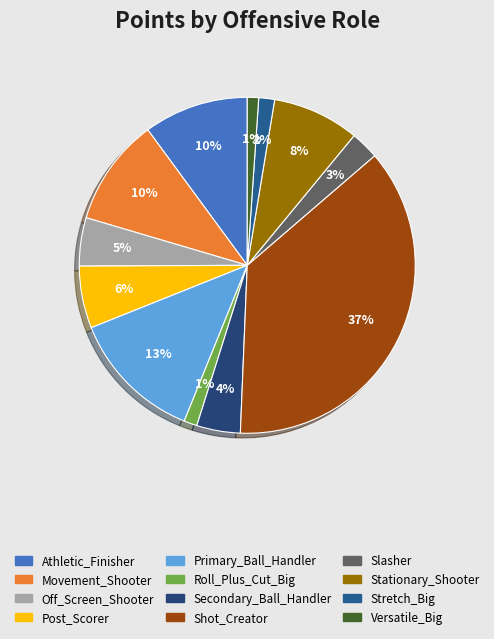

Count the number of slices in the pie.

12